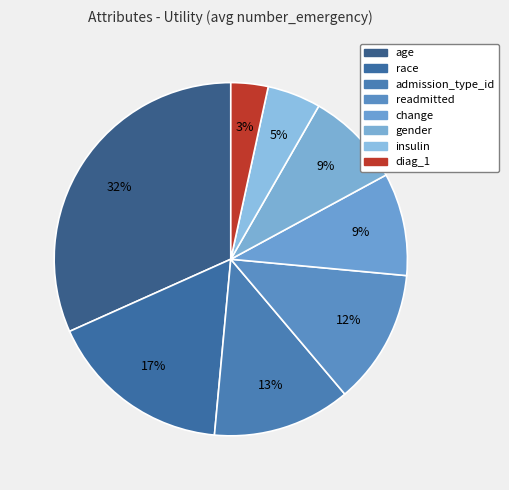

How many segments does this pie chart have?

8